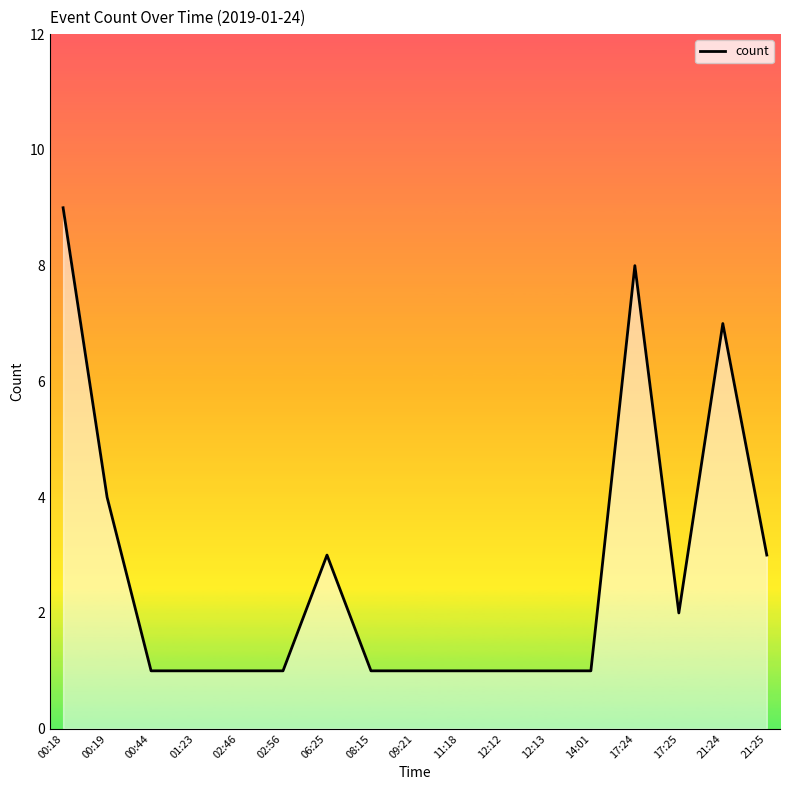

True or false: the data shows 1 at 14:01.

True